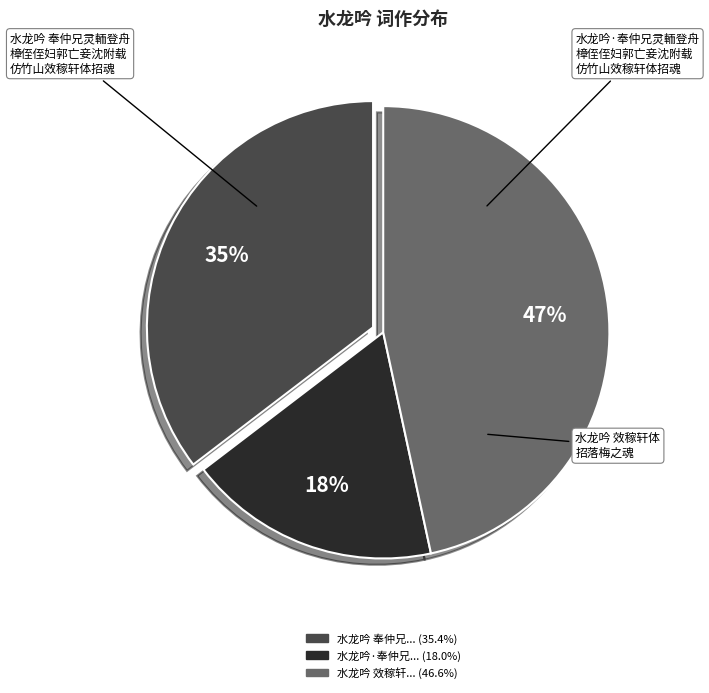

Is there a majority slice in this chart?

No